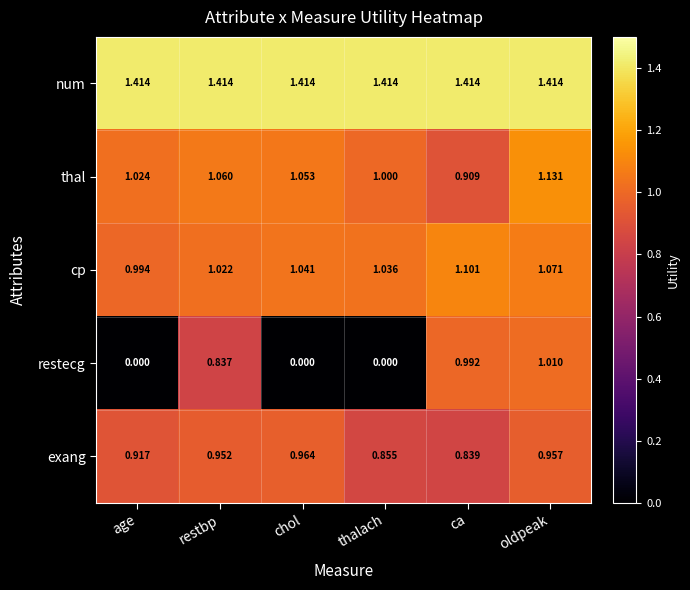

At which label is cp closest to 1?

age